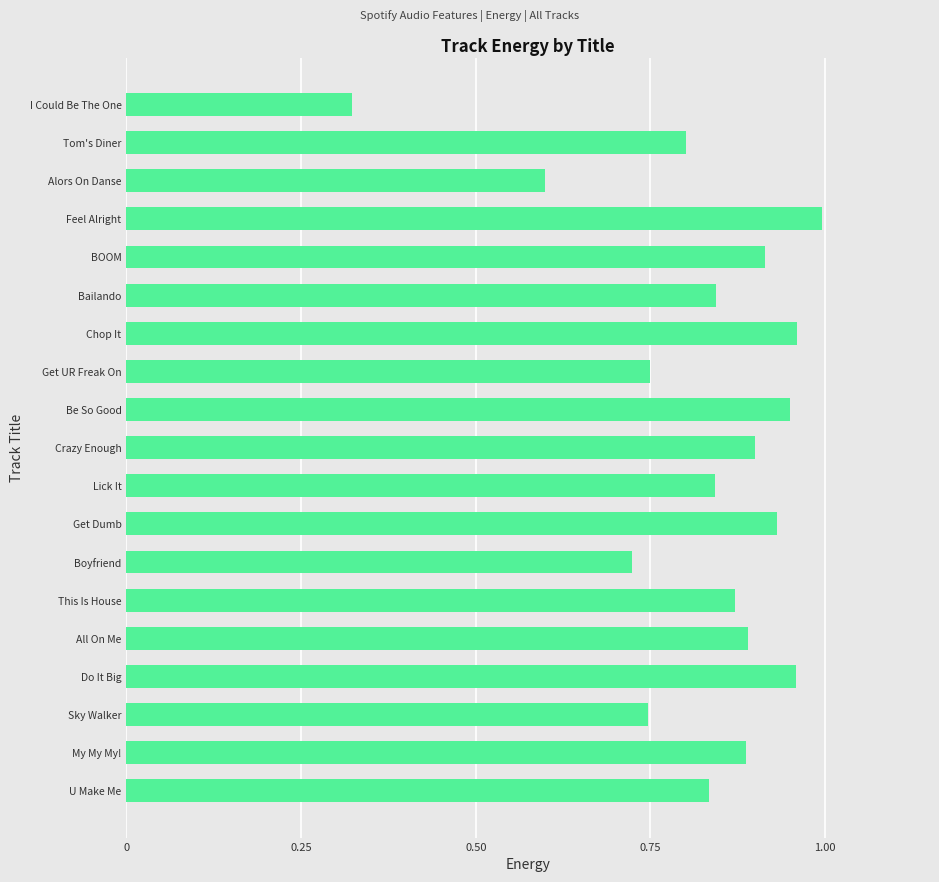

True or false: the data shows 0.9 at BOOM.

True